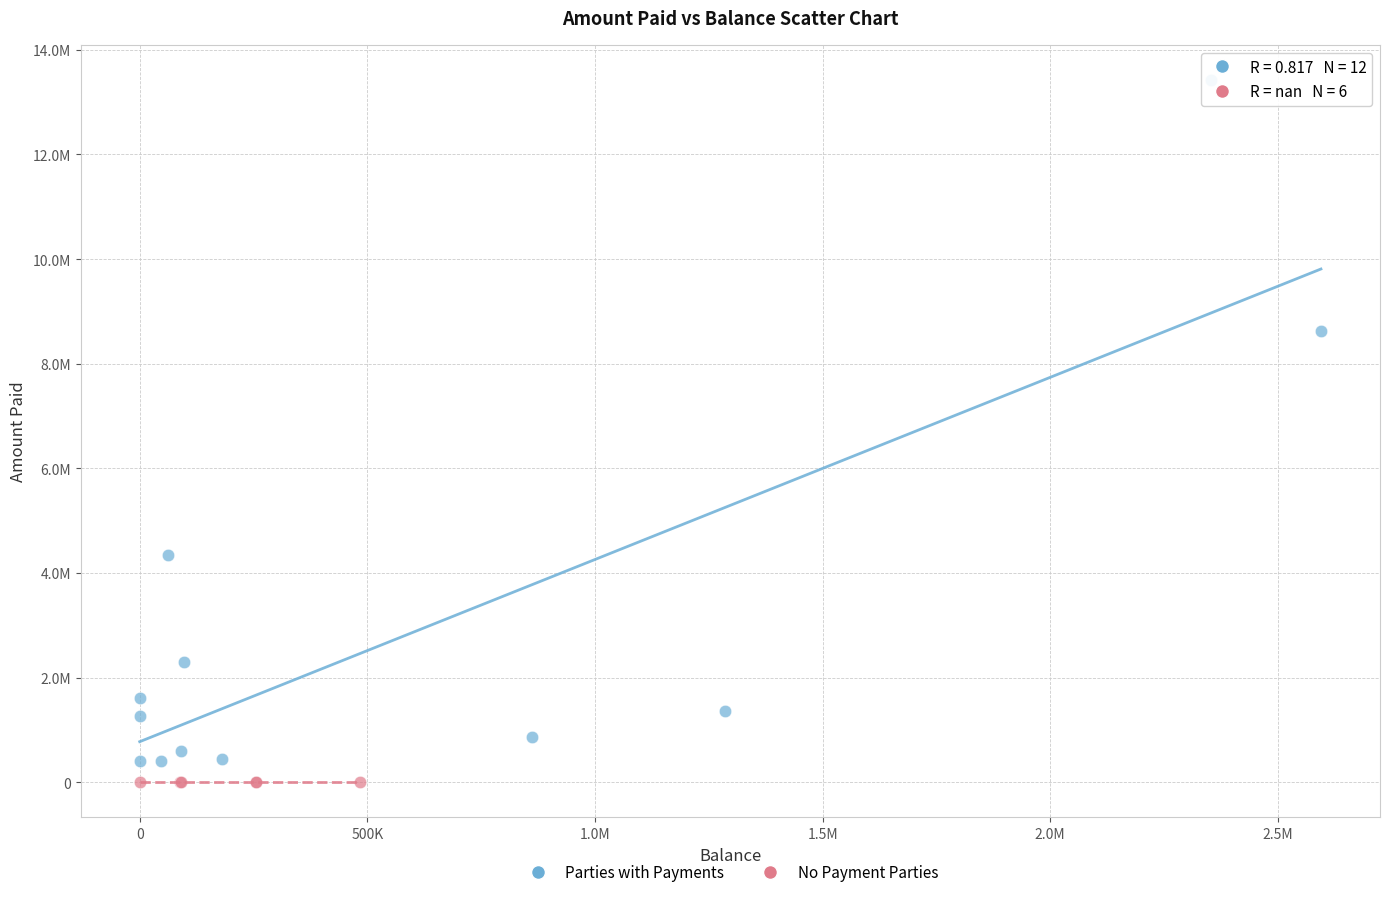

Which series reaches the minimum Y coordinate?

No Payment Parties